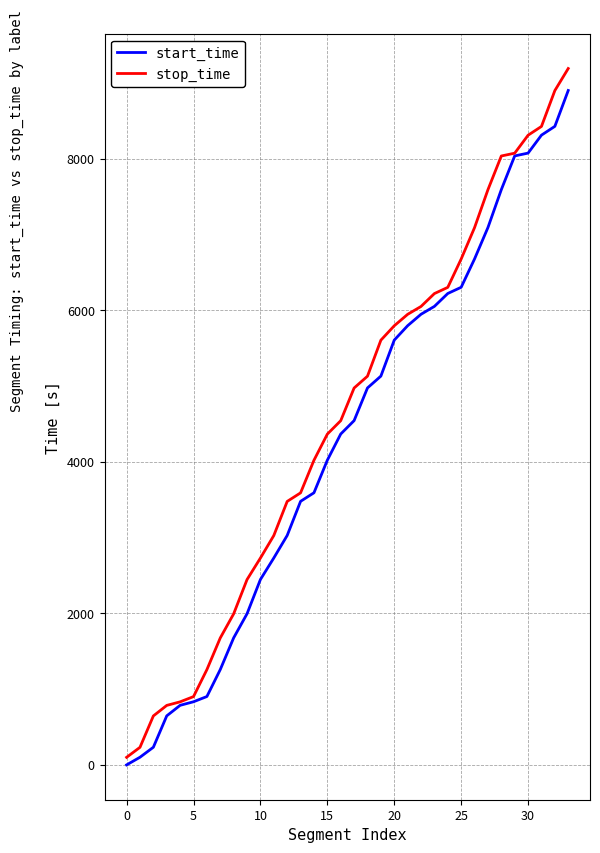

Which series has the widest spread of values?

stop_time